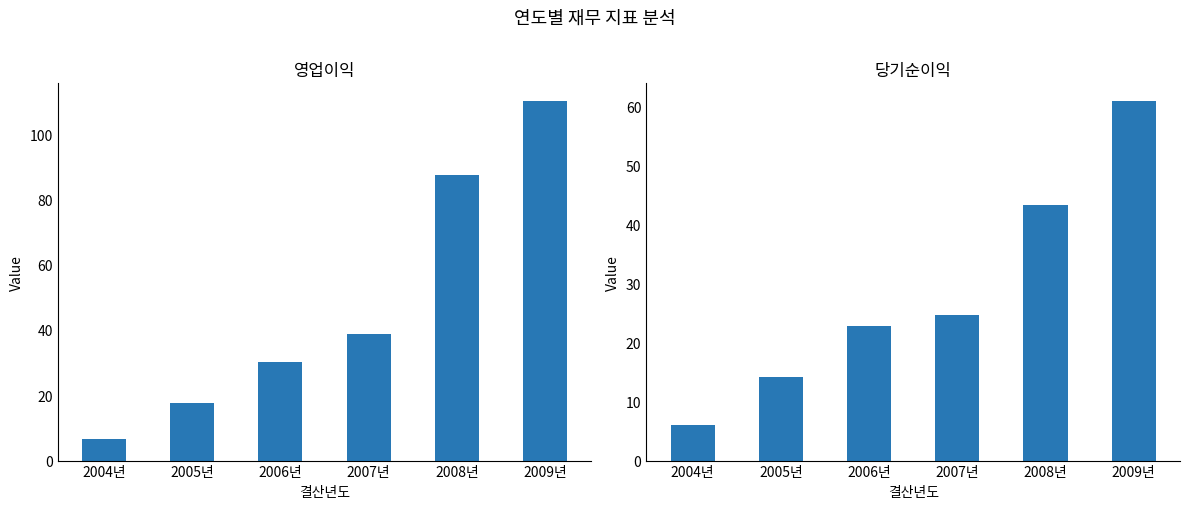

What are all the series names shown in the legend?

영업이익, 당기순이익